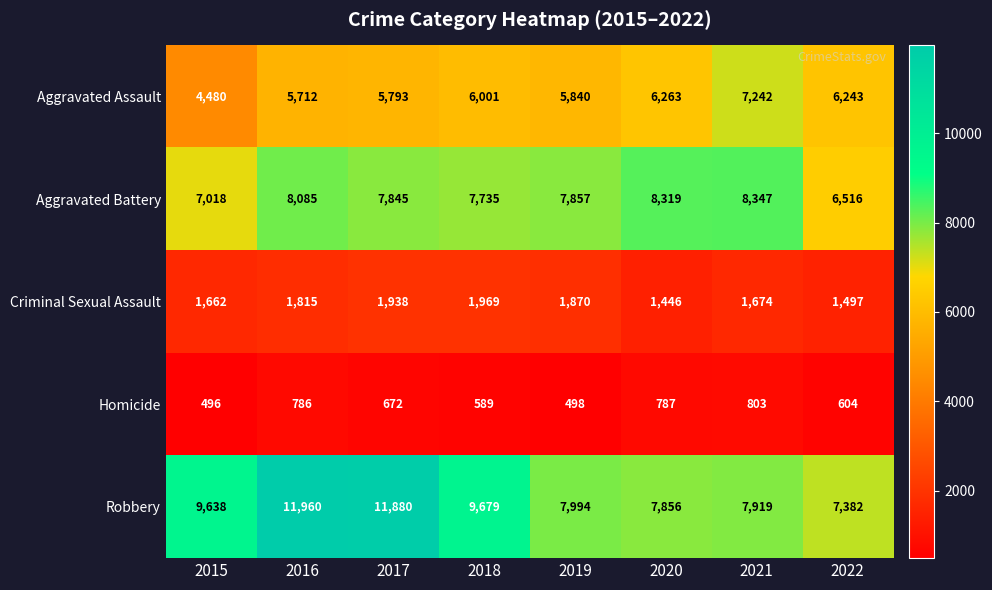

Read the Homicide value at 2016, to the nearest 5.

785